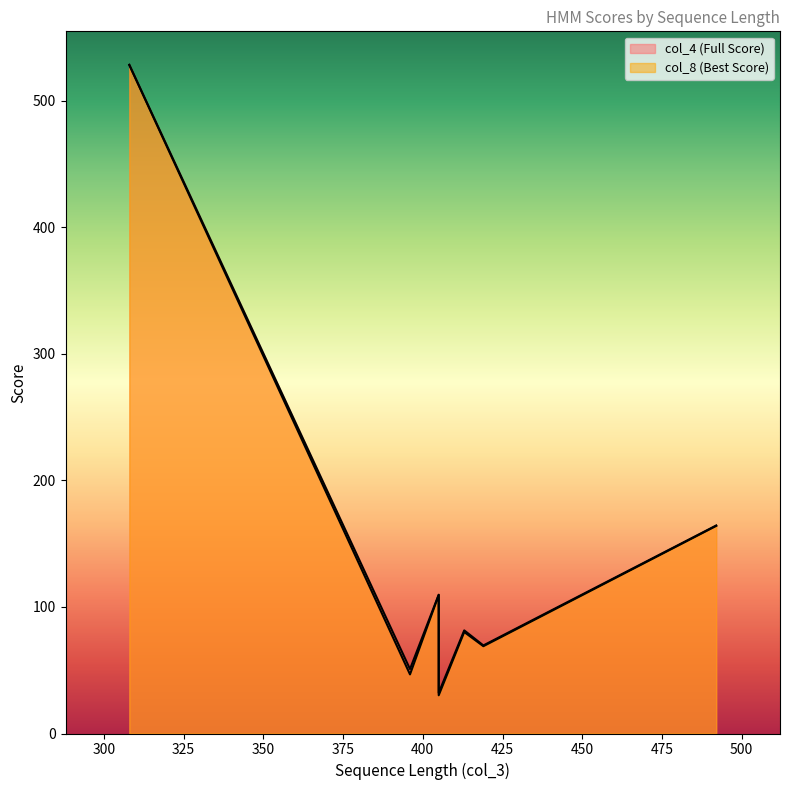

What is the sum of all col_4 (Full Score) values?

1036.7